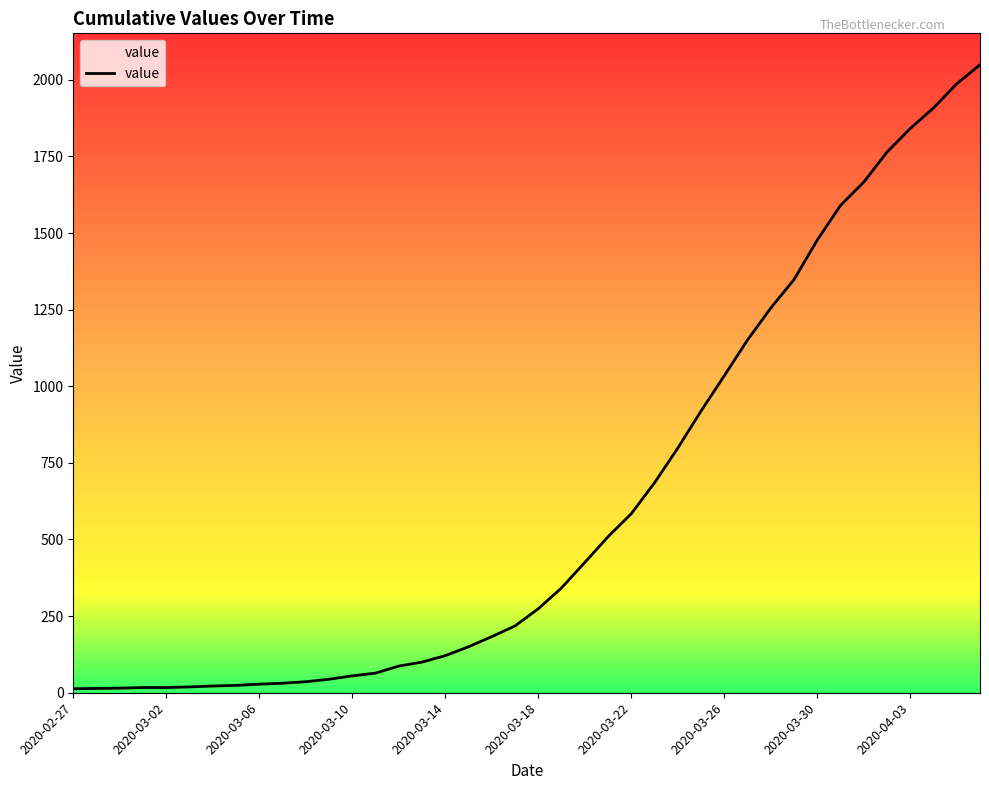

What is the average value?

622